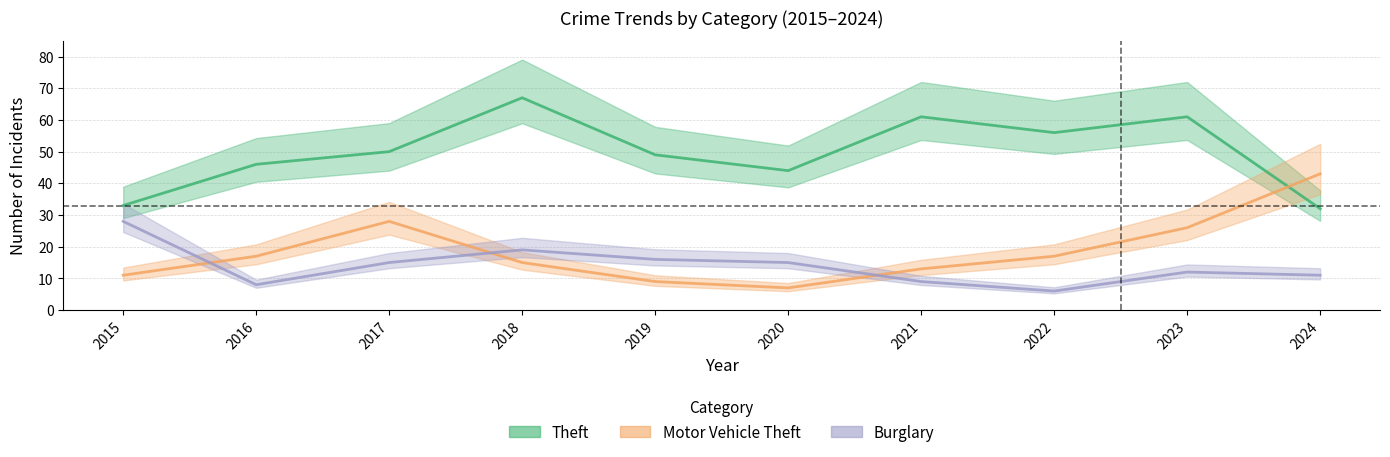

What is the value of the Motor Vehicle Theft point at the 3rd from the left?

28